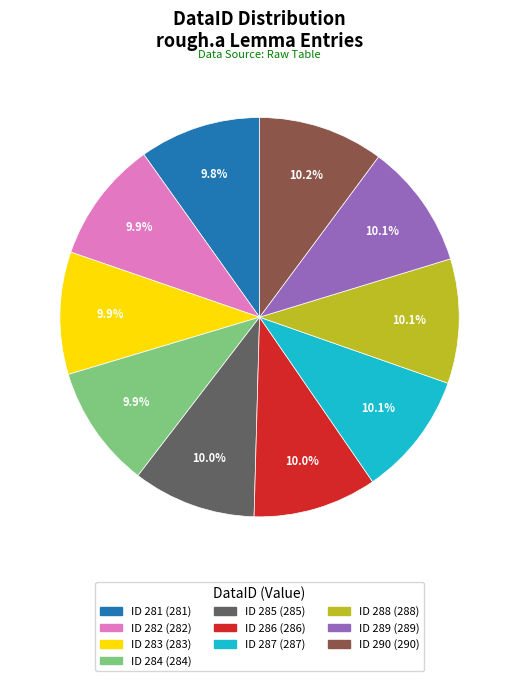

Is there any slice that represents more than half of the pie?

No